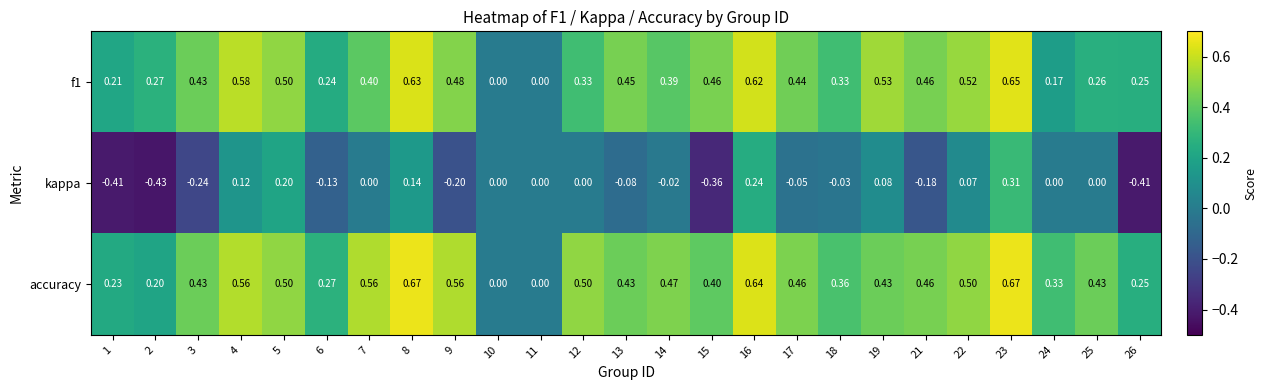

List the series in order of their peak value, lowest first.

kappa, f1, accuracy